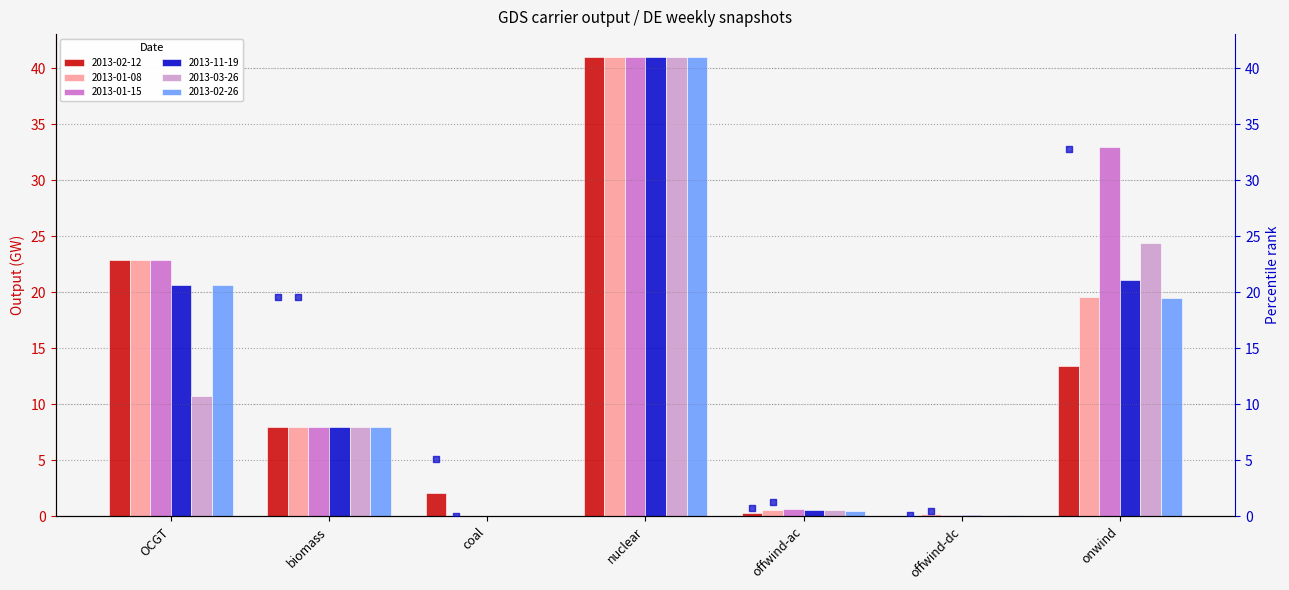

The value of 2013-02-26 at coal is -20.7. True or false?

False